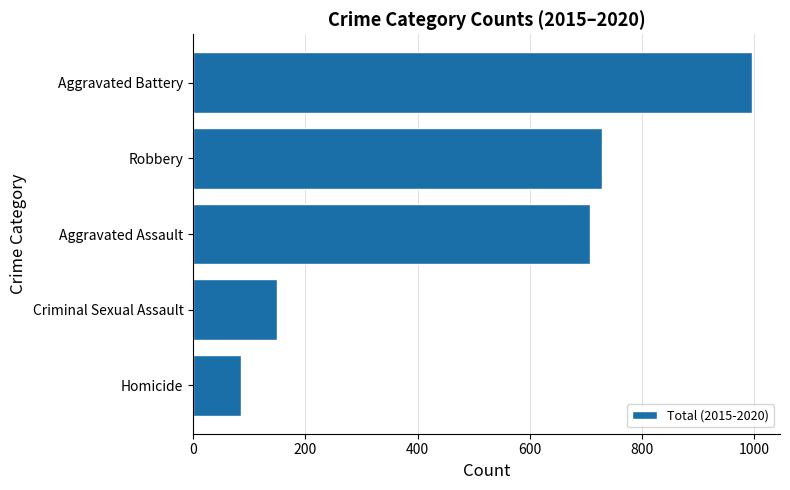

Are the bars grouped side by side (vs. stacked)?

No